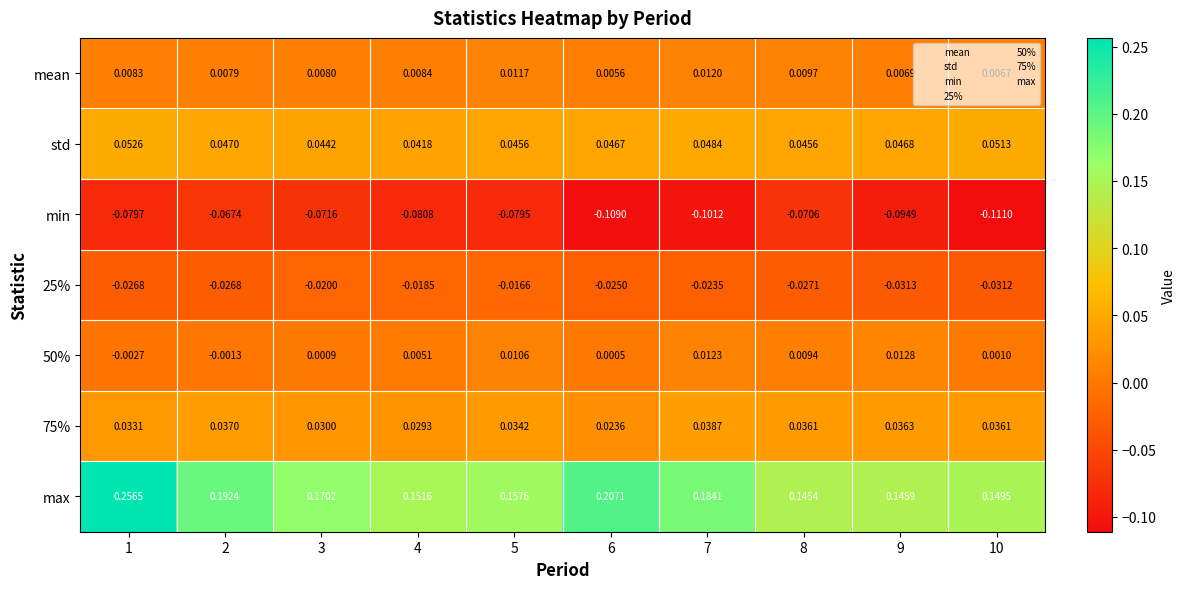

Which series changed the most between 2 and 9?

max